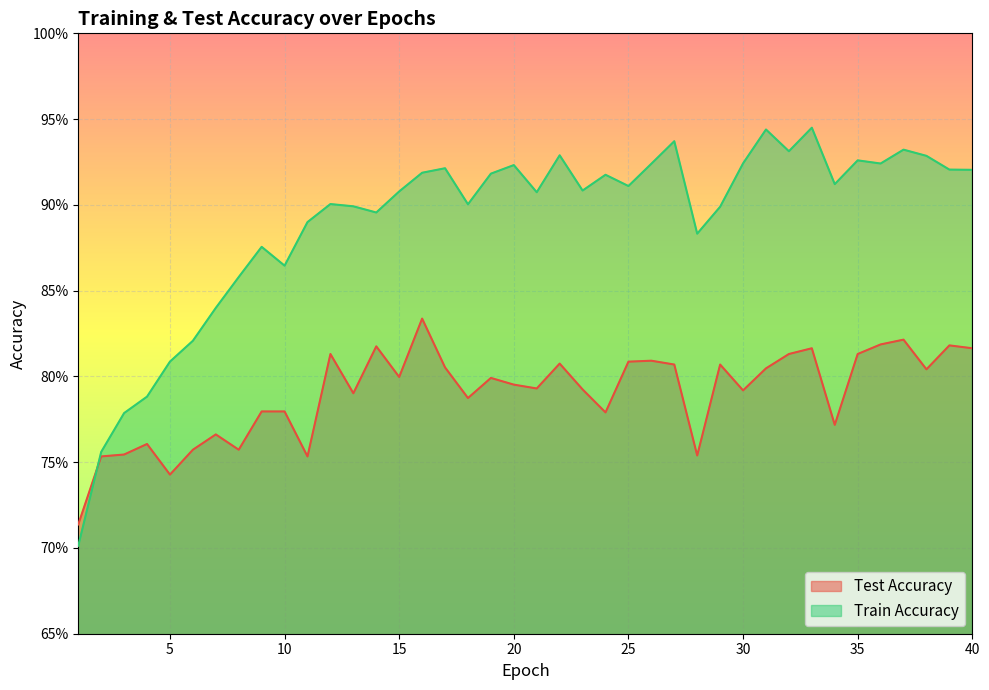

Where is the first local minimum for train_accuracy?

10